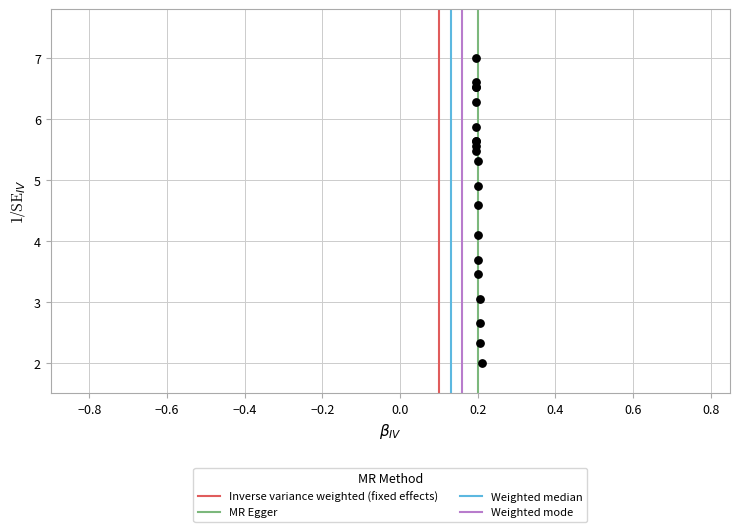

What Y value in the scatter plot is closest to 4?

4.1